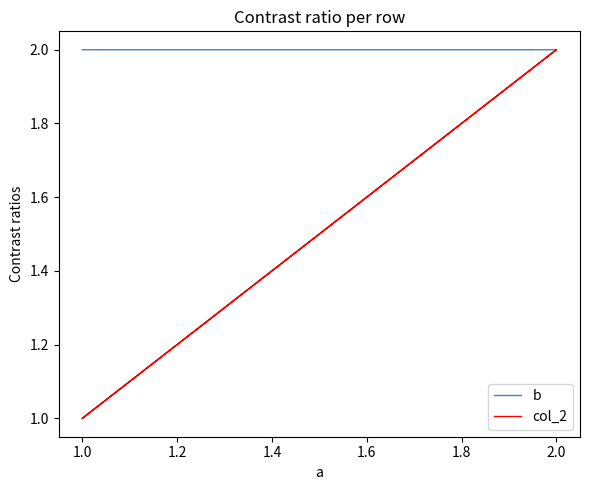

Which series has the widest spread of values?

b